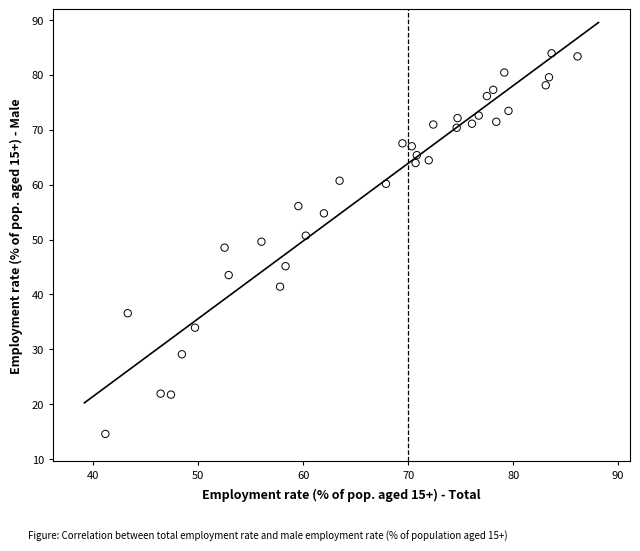

What is the range of Y values (max minus min)?

69.3